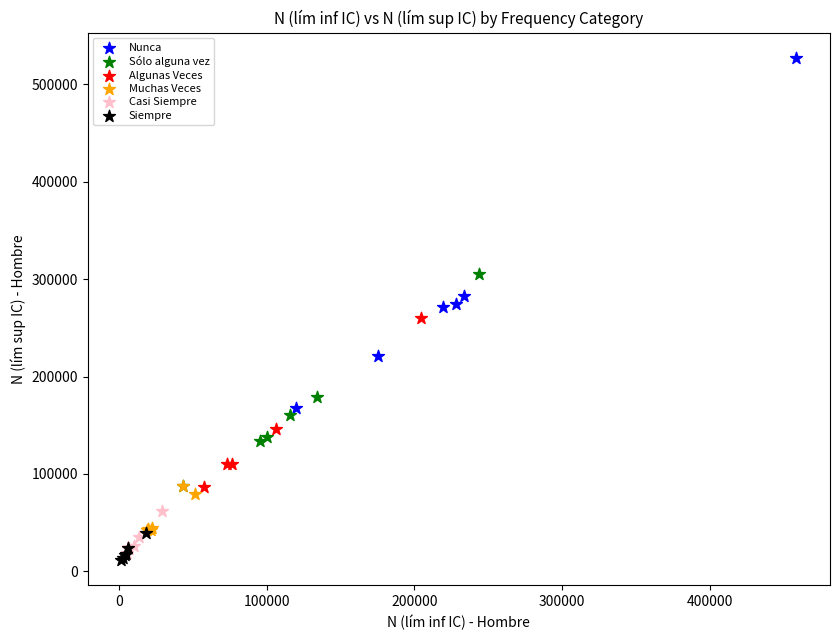

Which series reaches the maximum Y coordinate?

Nunca